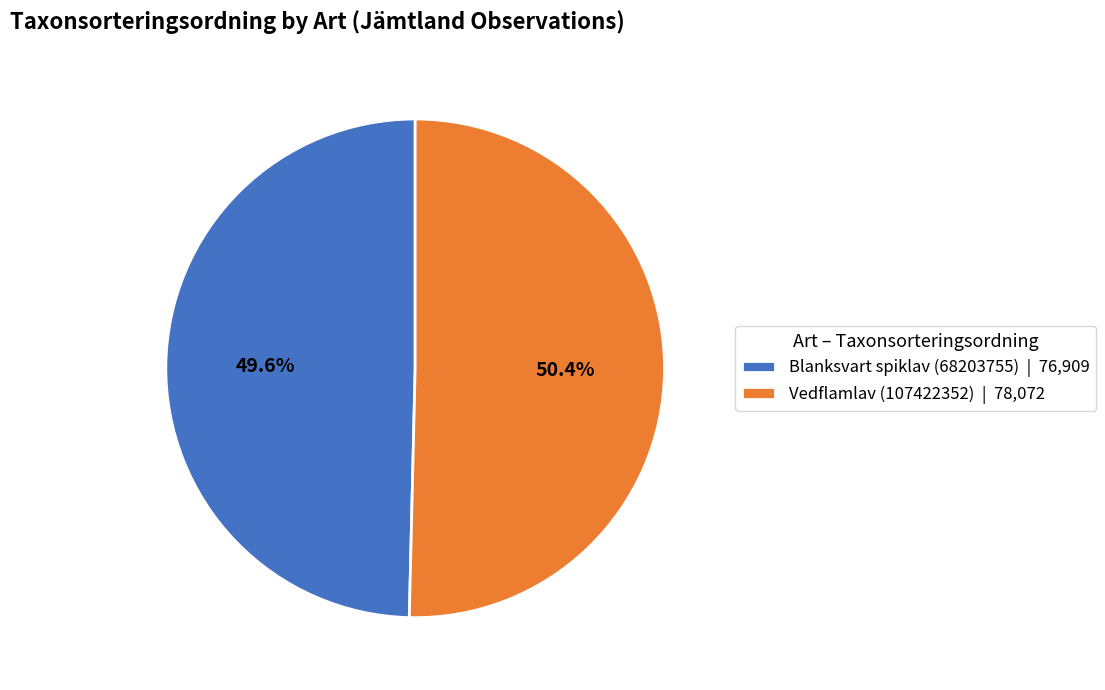

Which has a higher value, Blanksvart spiklav (68203755) or Vedflamlav (107422352)?

Vedflamlav (107422352)